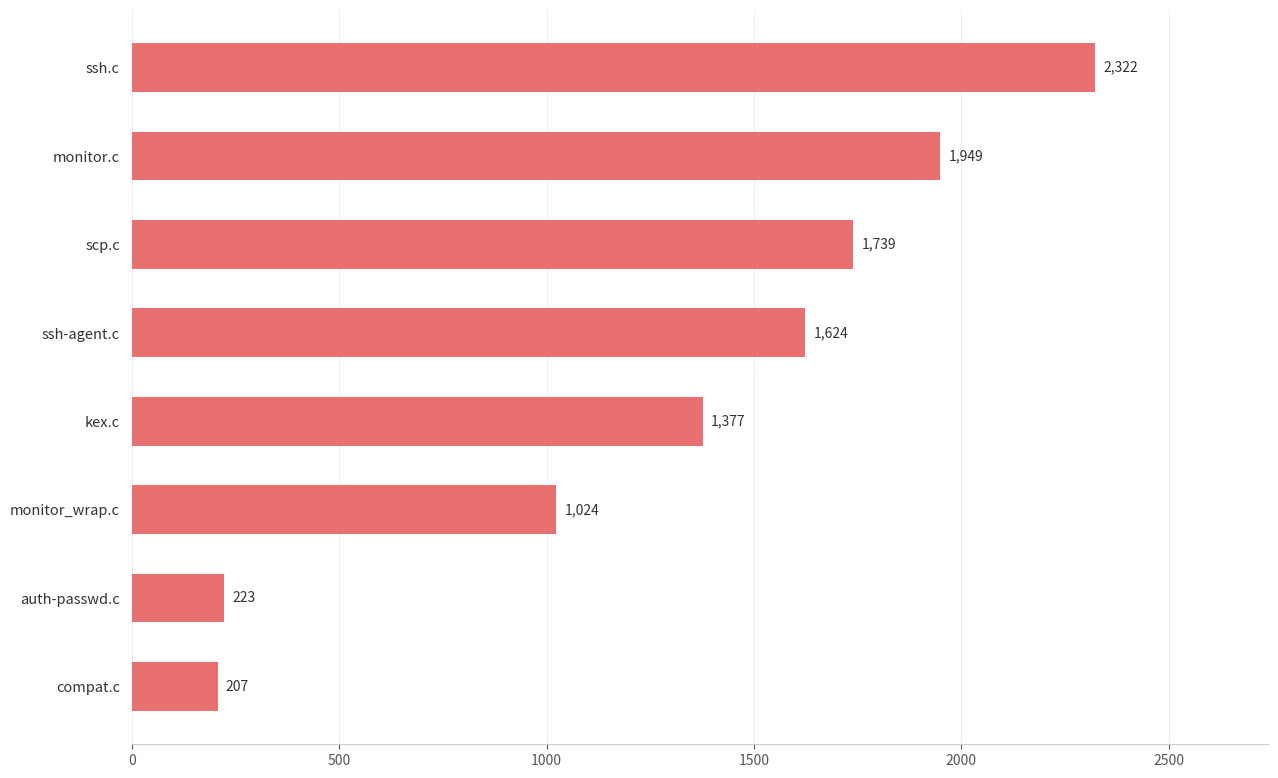

Reading bottom to top, transcribe all the data shown in this chart.

compat.c=207	auth-passwd.c=223	monitor_wrap.c=1024	kex.c=1377	ssh-agent.c=1624	scp.c=1739	monitor.c=1949	ssh.c=2322